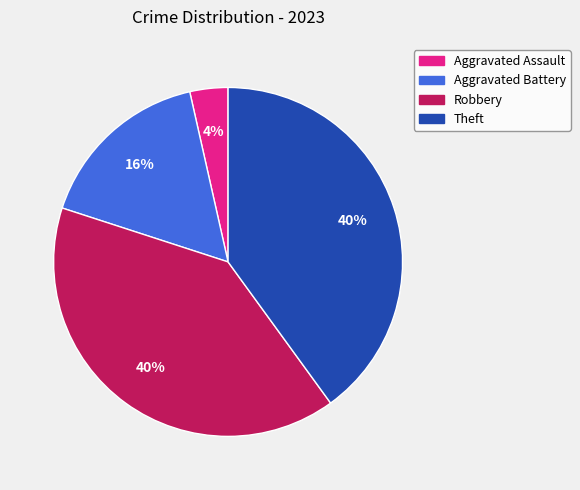

To the nearest percent, what is the difference between the largest and smallest slice percentages?

36%